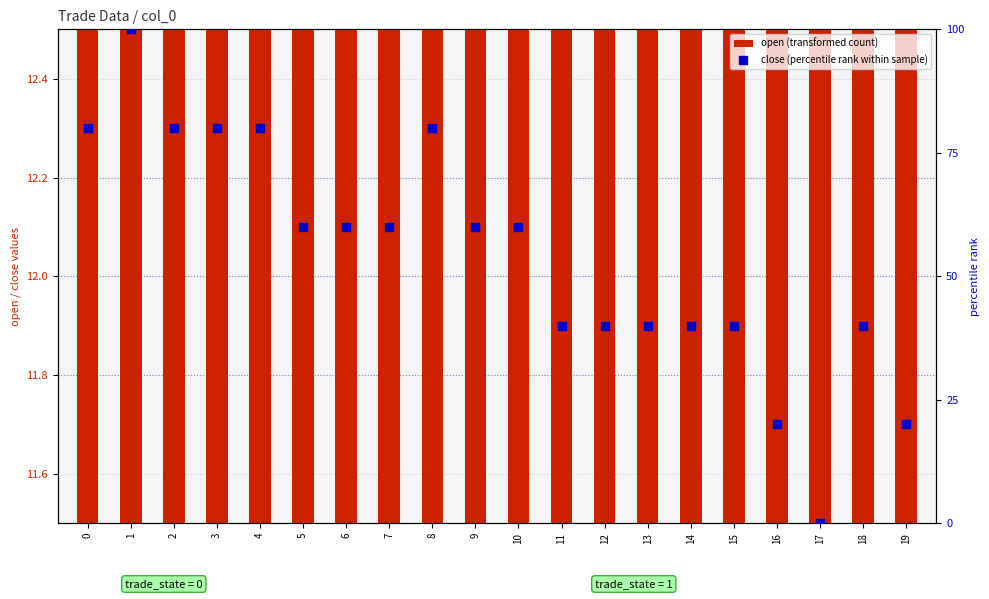

At how many categories does at least one series exceed 98?

1